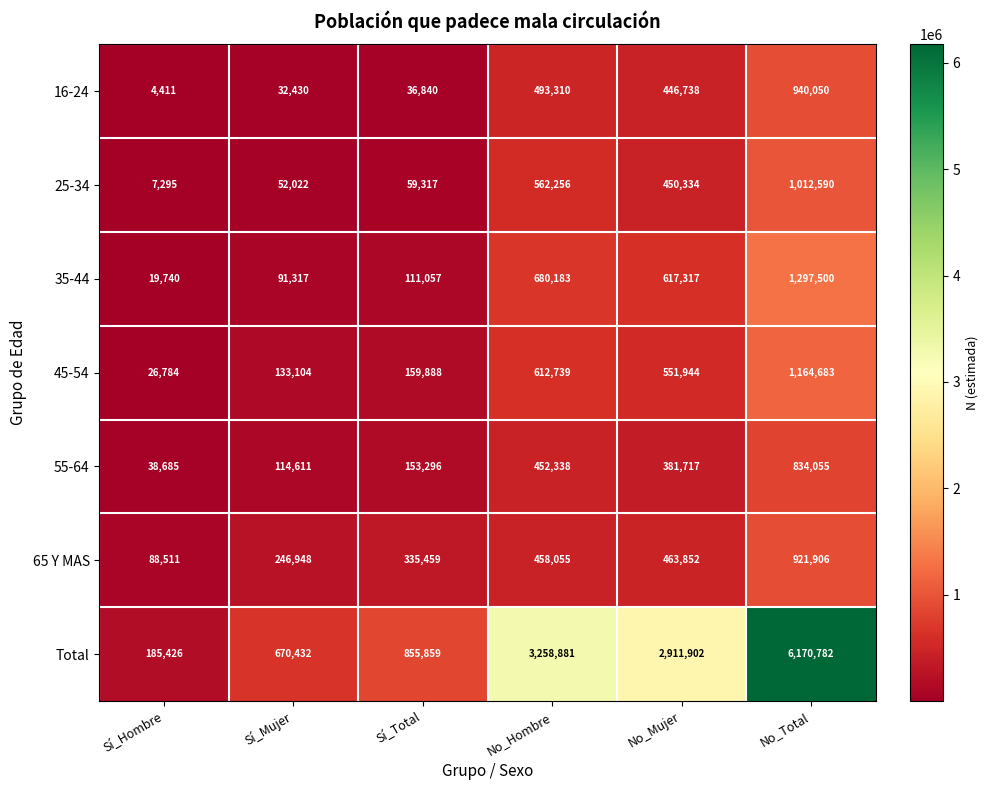

The value of 65 Y MAS at No_Mujer is 145107. True or false?

False